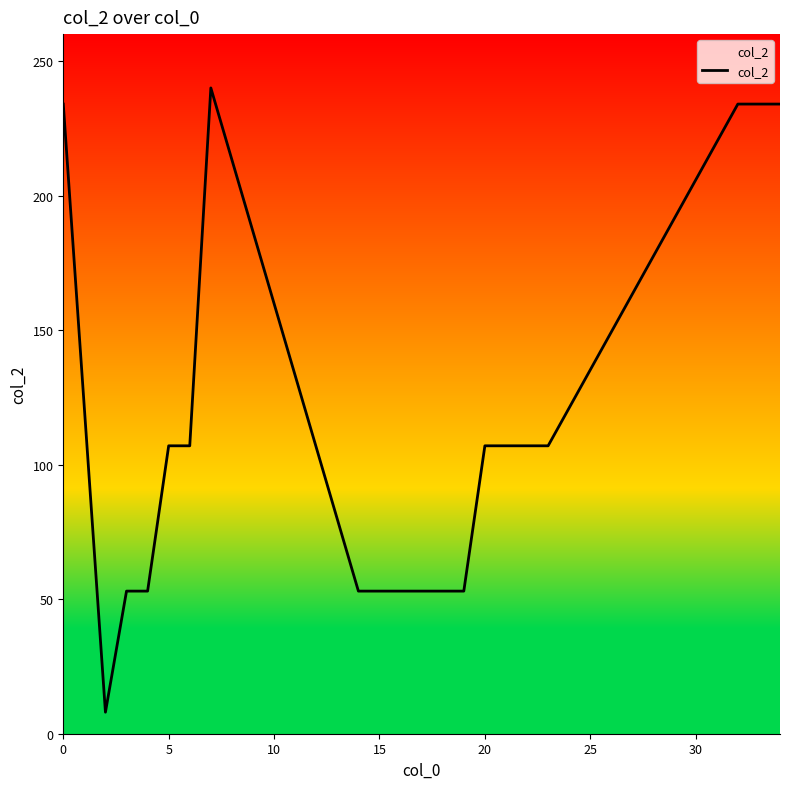

What is the smallest value displayed?

8